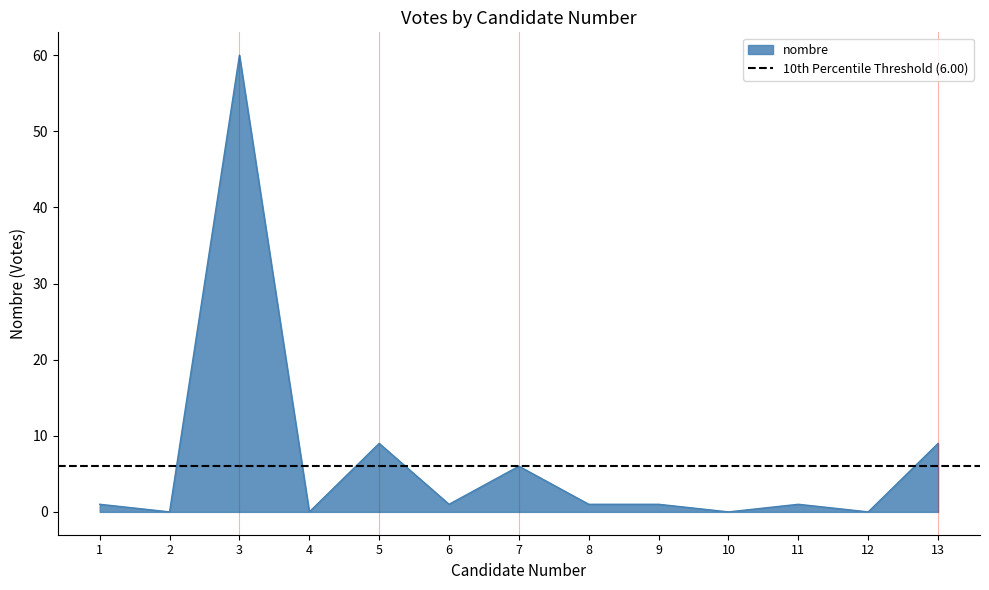

What is the difference between the second highest and second lowest values?

9